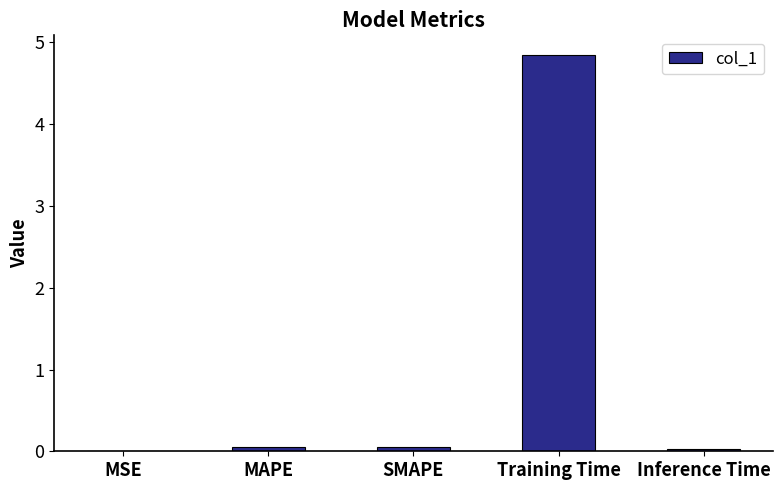

Which has a higher value, SMAPE or Training Time?

Training Time